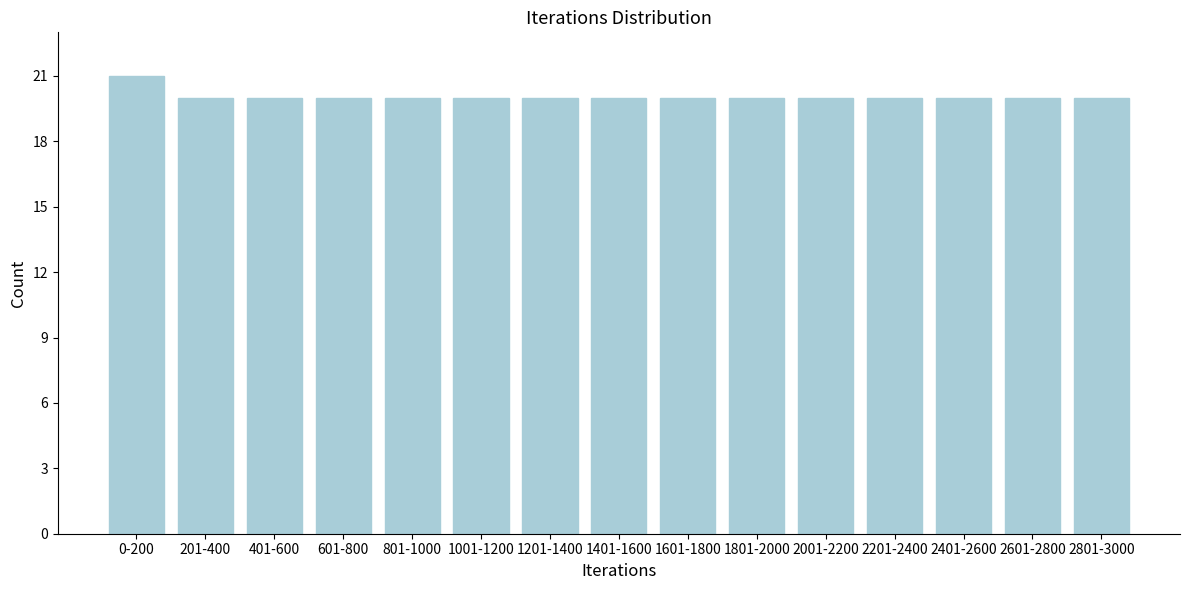

Reading left to right, what are all the values shown in this chart?

0-200=21	201-400=20	401-600=20	601-800=20	801-1000=20	1001-1200=20	1201-1400=20	1401-1600=20	1601-1800=20	1801-2000=20	2001-2200=20	2201-2400=20	2401-2600=20	2601-2800=20	2801-3000=20